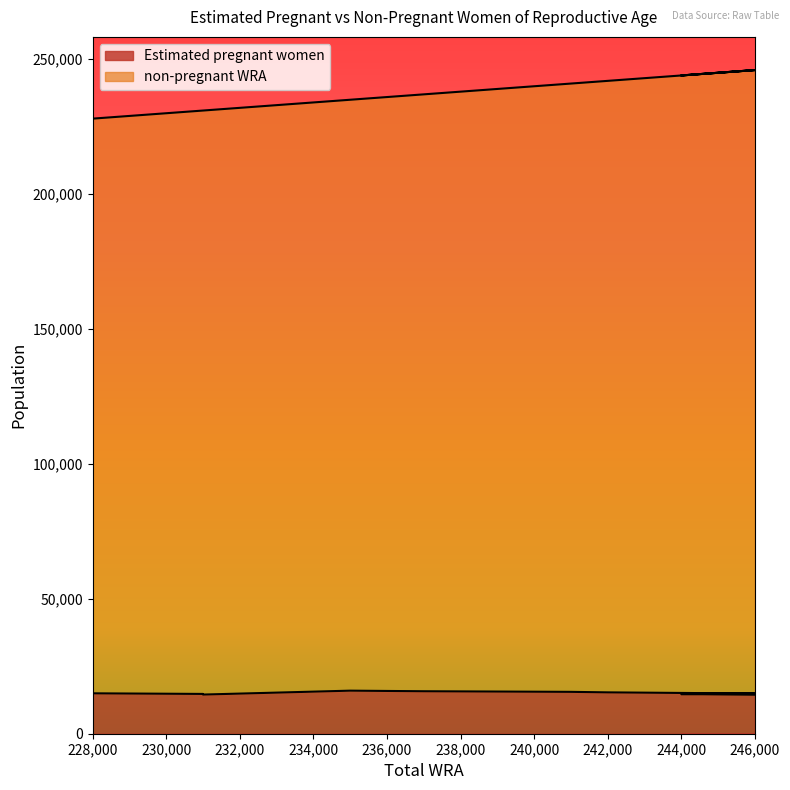

Does the chart have visible grid lines?

No